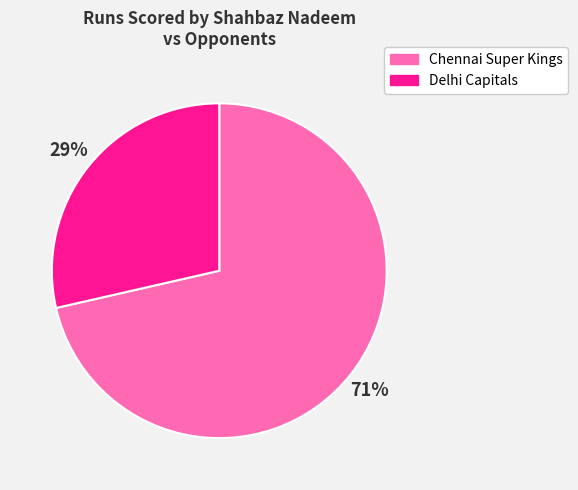

How many segments does this pie chart have?

2